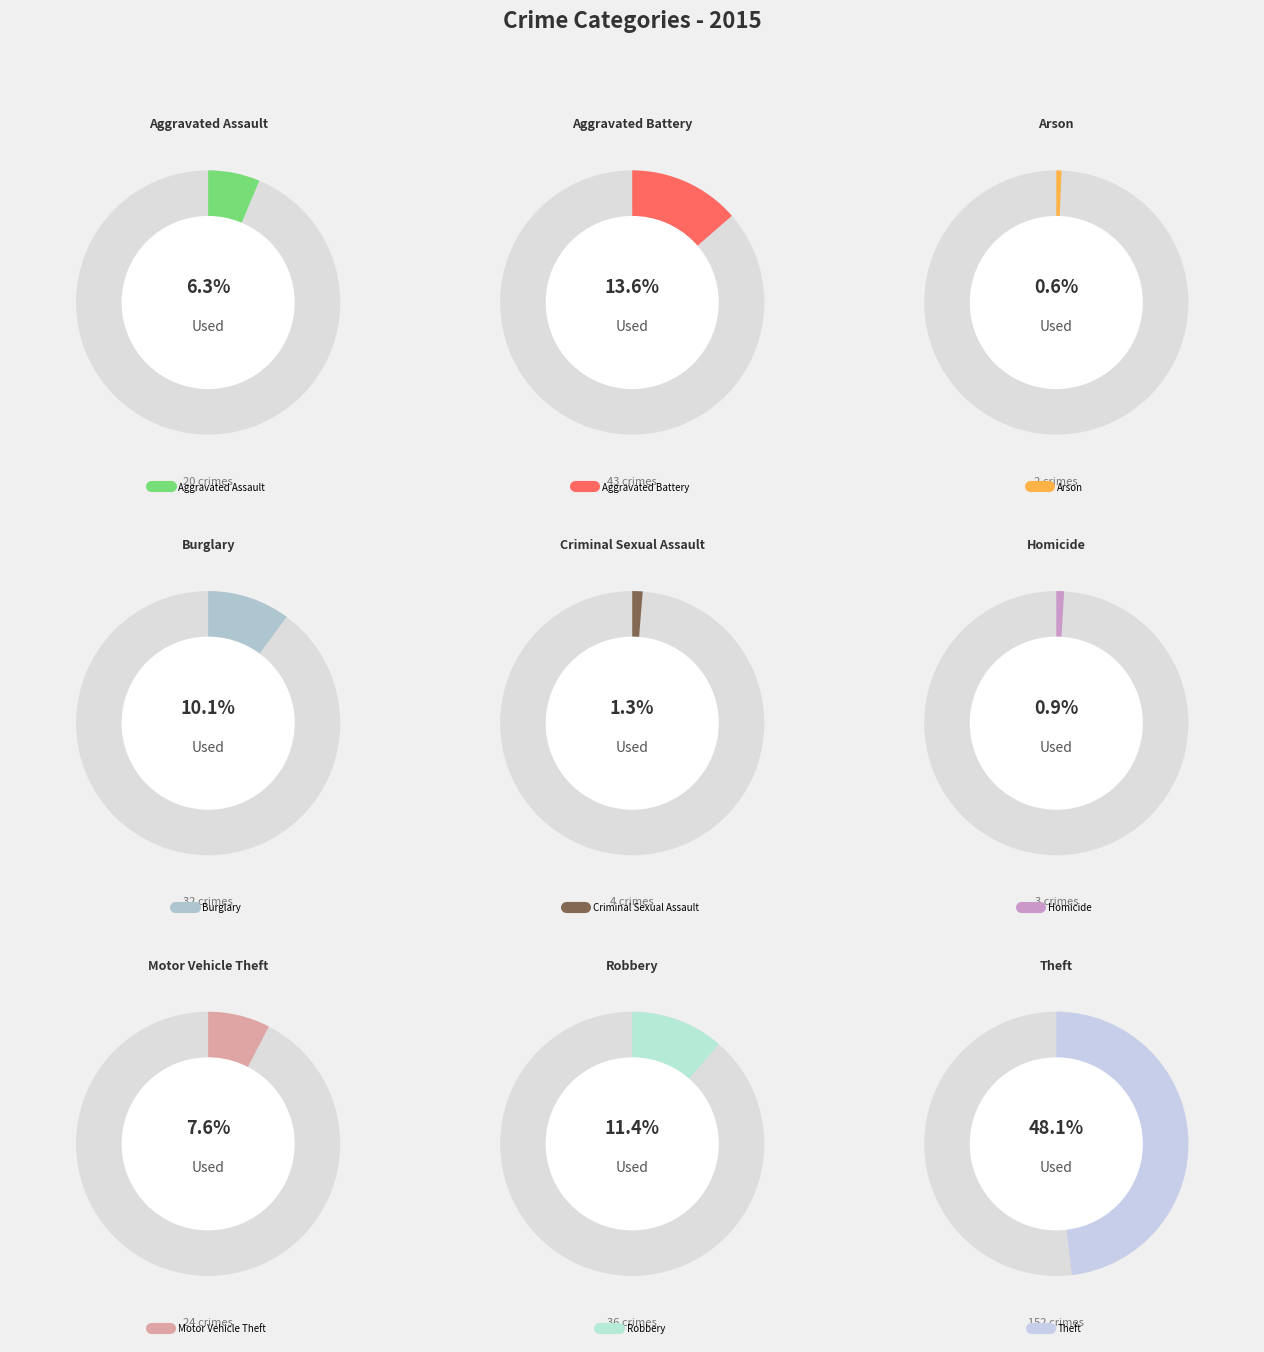

Combined, what portion of the pie is Motor Vehicle Theft and Robbery?

19.0%